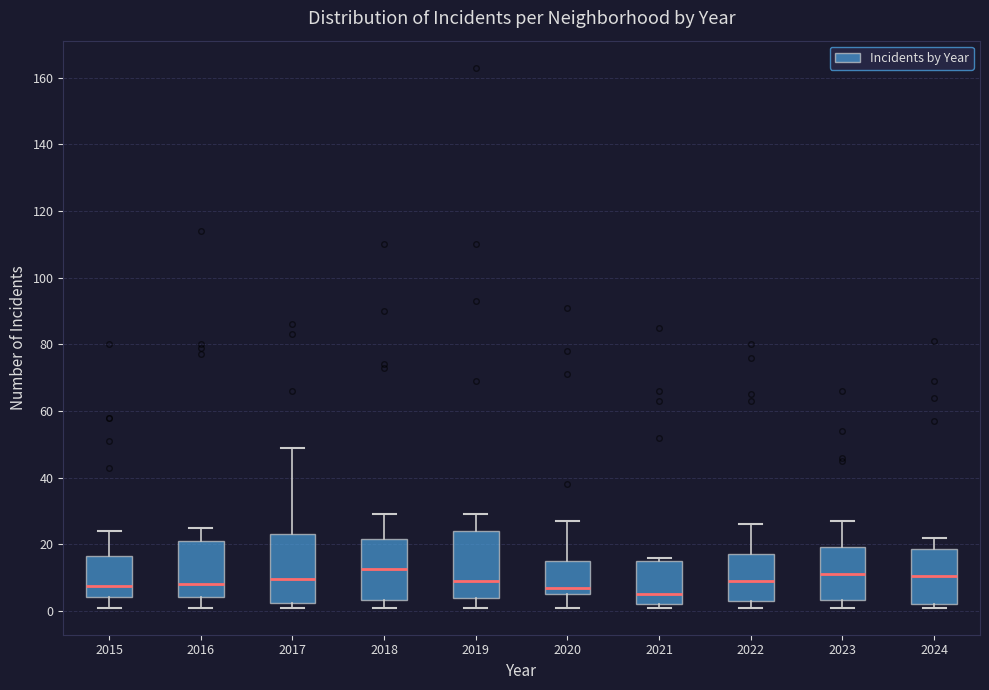

Where is the upper edge of the box at x = 2021 on the y-axis? The values are not printed on the chart, so give them approximately, as read against the axis.

16